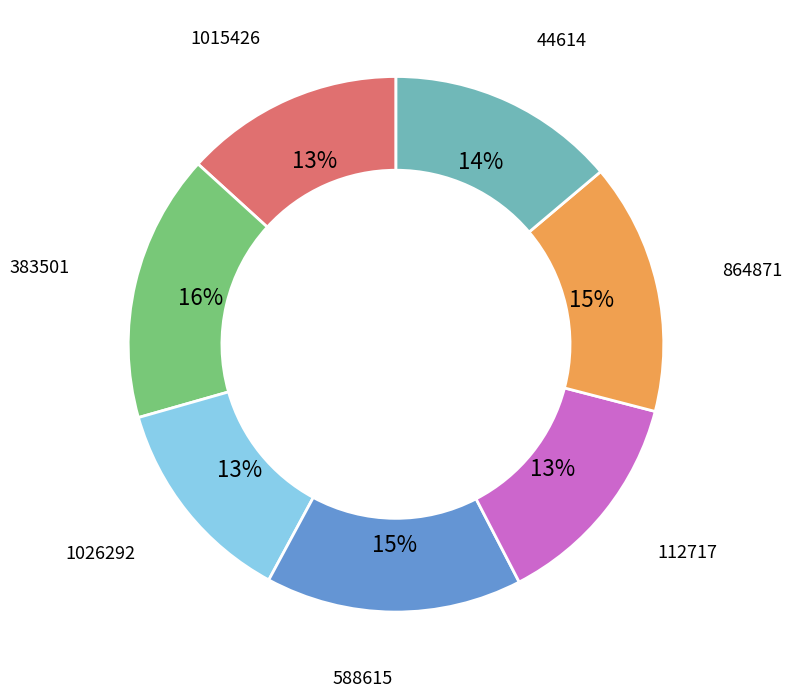

To the nearest percent, what is the average slice percentage?

14%